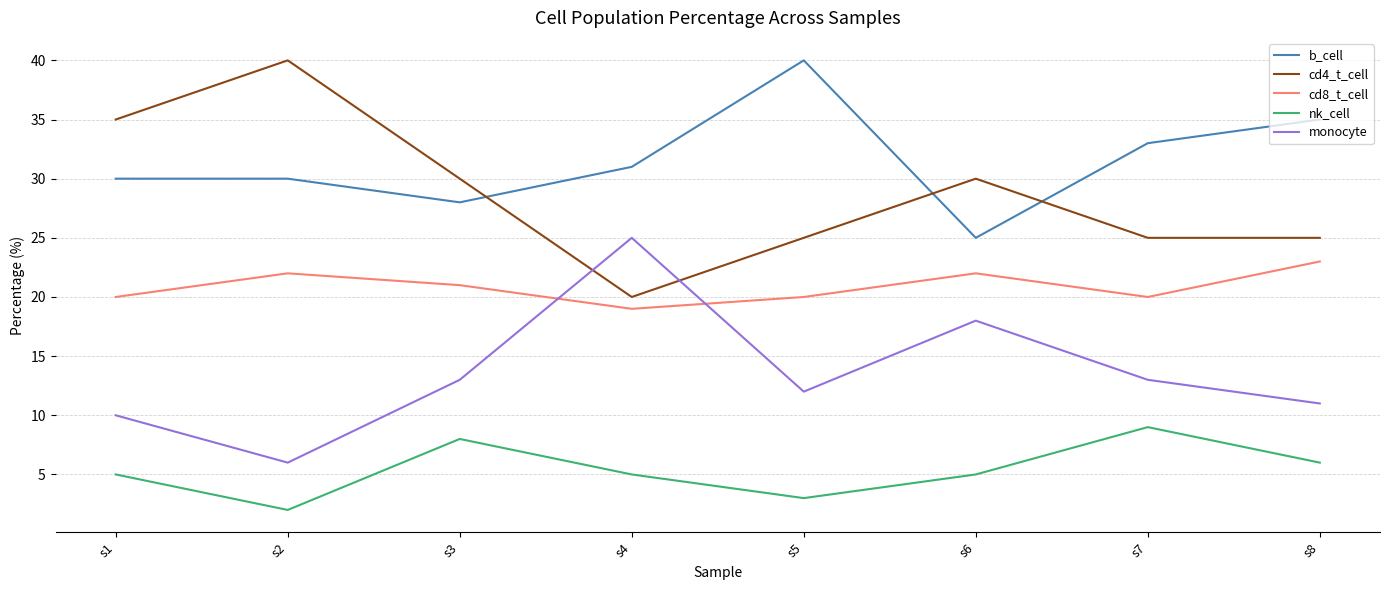

Is the value of monocyte at s1 greater than the value of cd8_t_cell at s1?

No